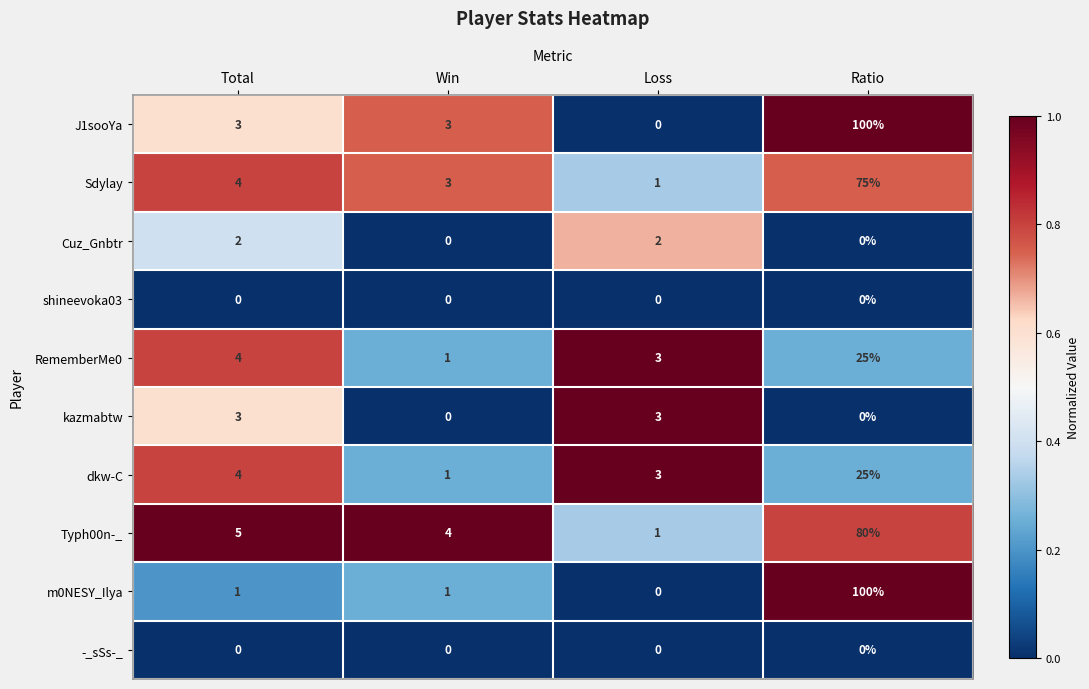

What is the spread (max minus min) of values at Loss?

3